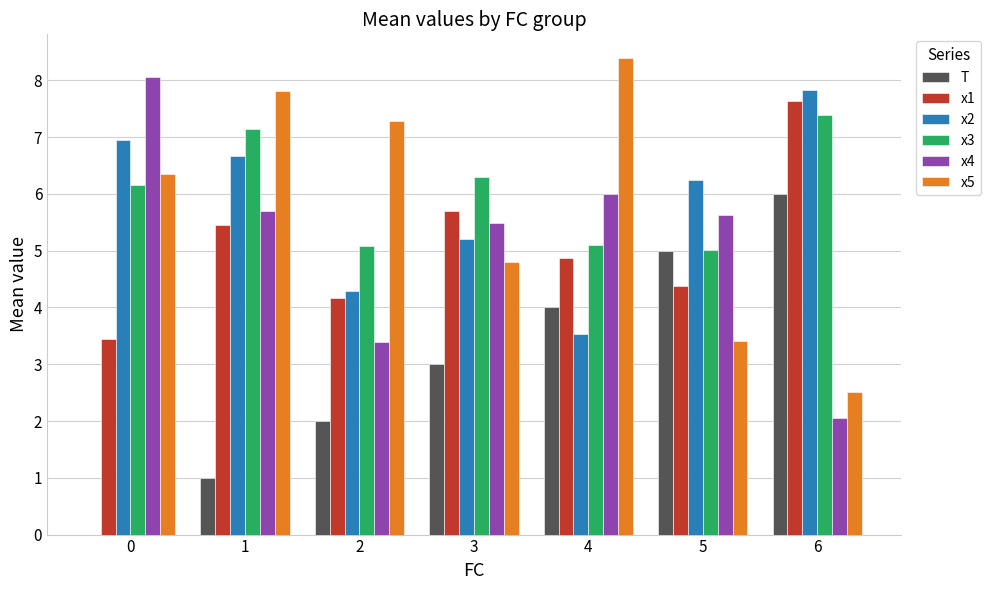

What is the sum of all x1 values?

35.7